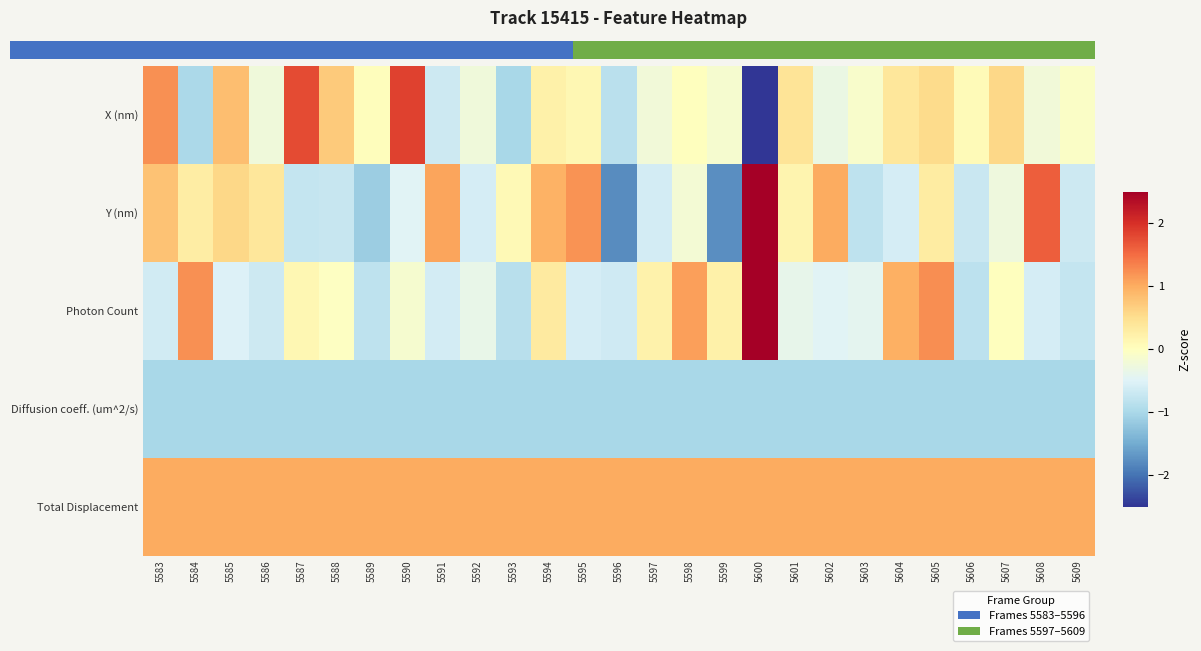

How many distinct data groups are displayed?

5